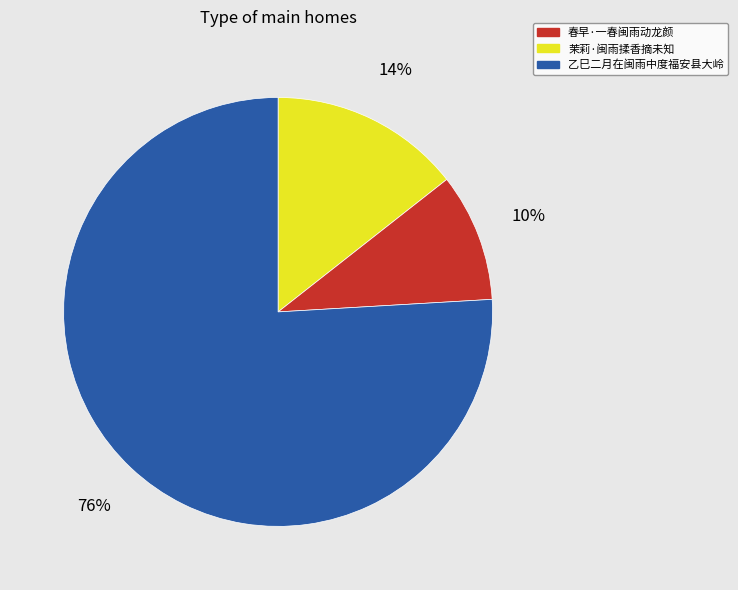

To the nearest percent, what is the average slice percentage?

33%